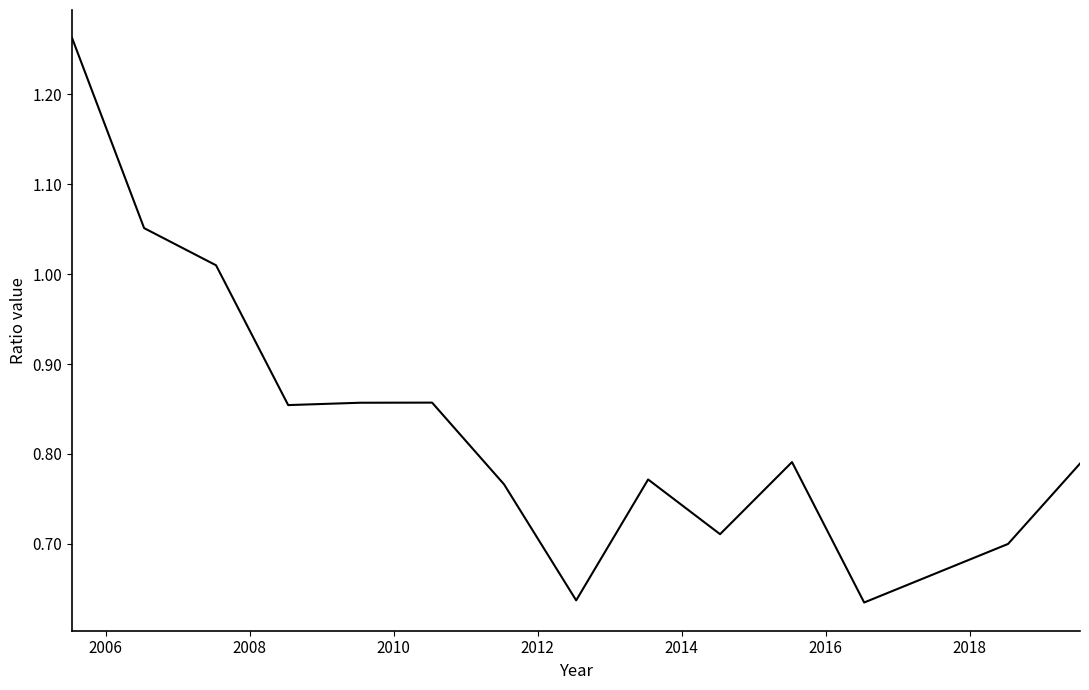

How many distinct data groups are displayed?

1